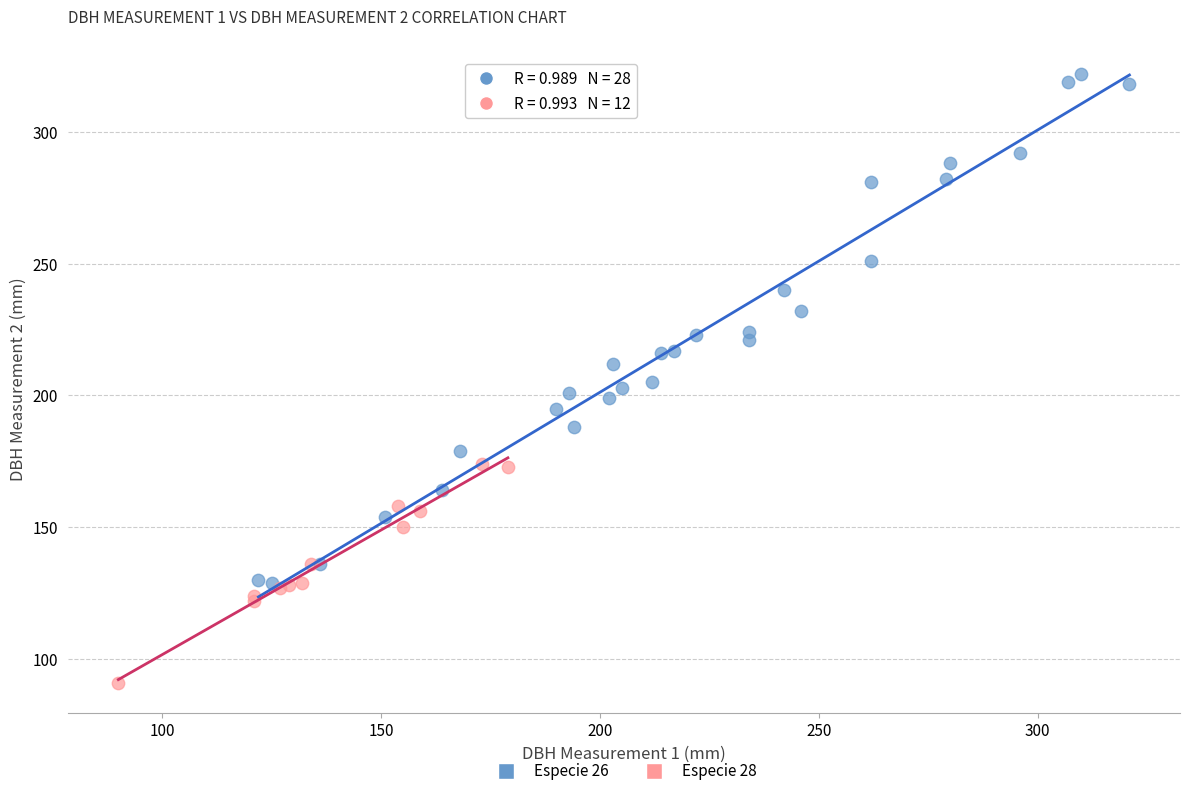

What are all the series names shown in the legend?

Especie 26, Especie 28